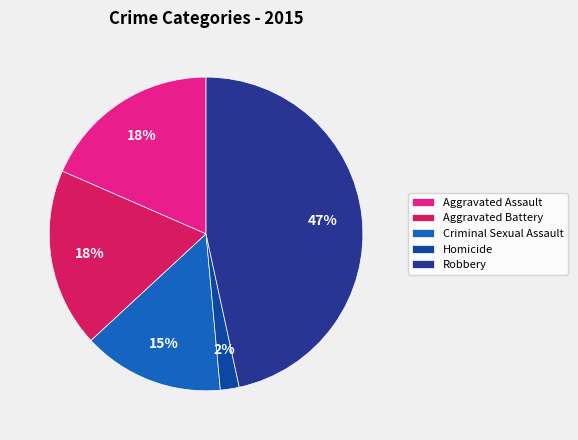

Is it true that Criminal Sexual Assault is 5% of the pie?

False